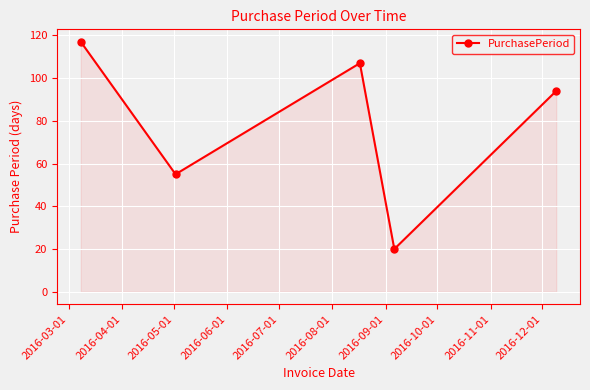

What is the maximum value shown in the chart?

117